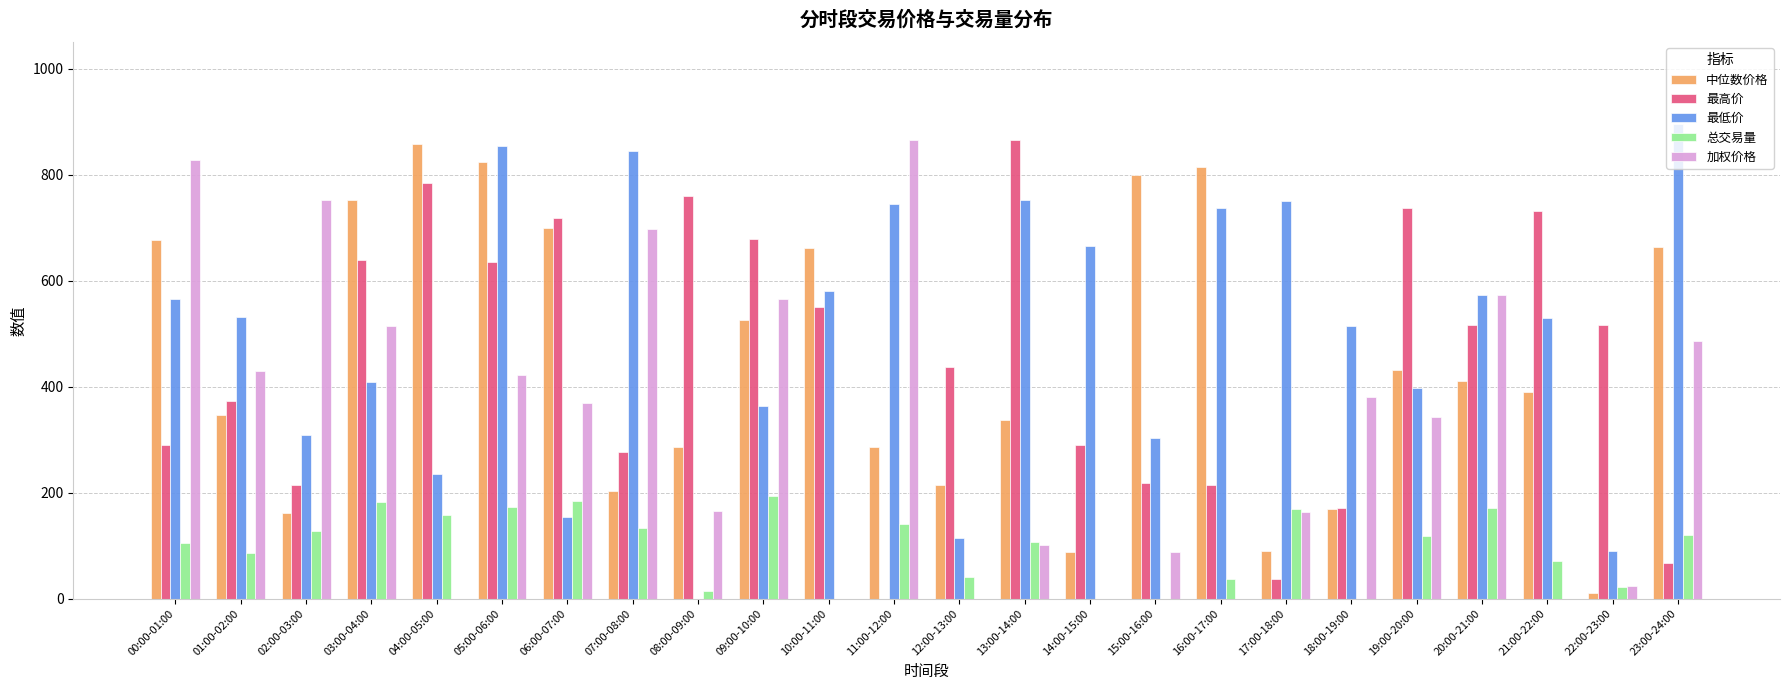

True or false: 总交易量 has a value of 70.8 at 21:00-22:00.

True